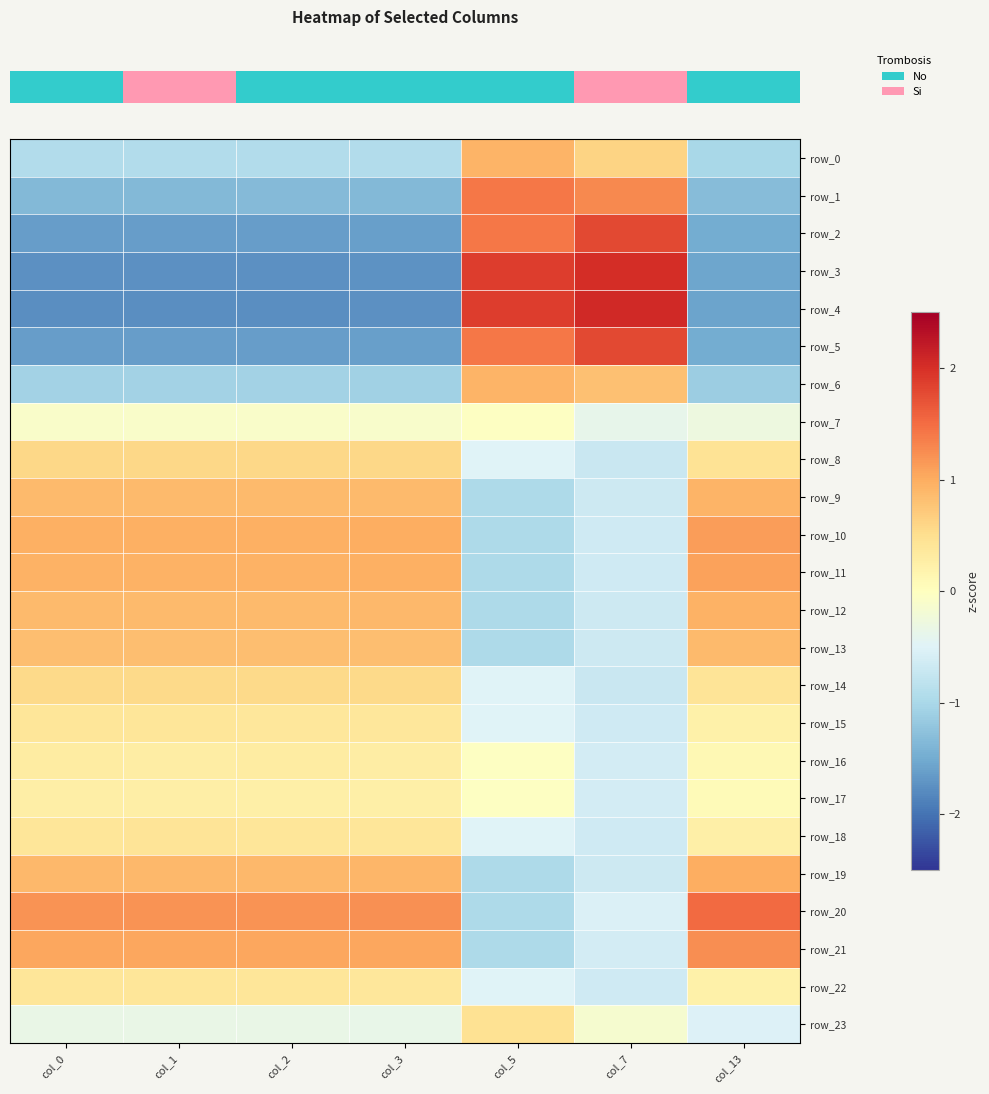

What is the approximate value of row_10 at col_2?

1.0